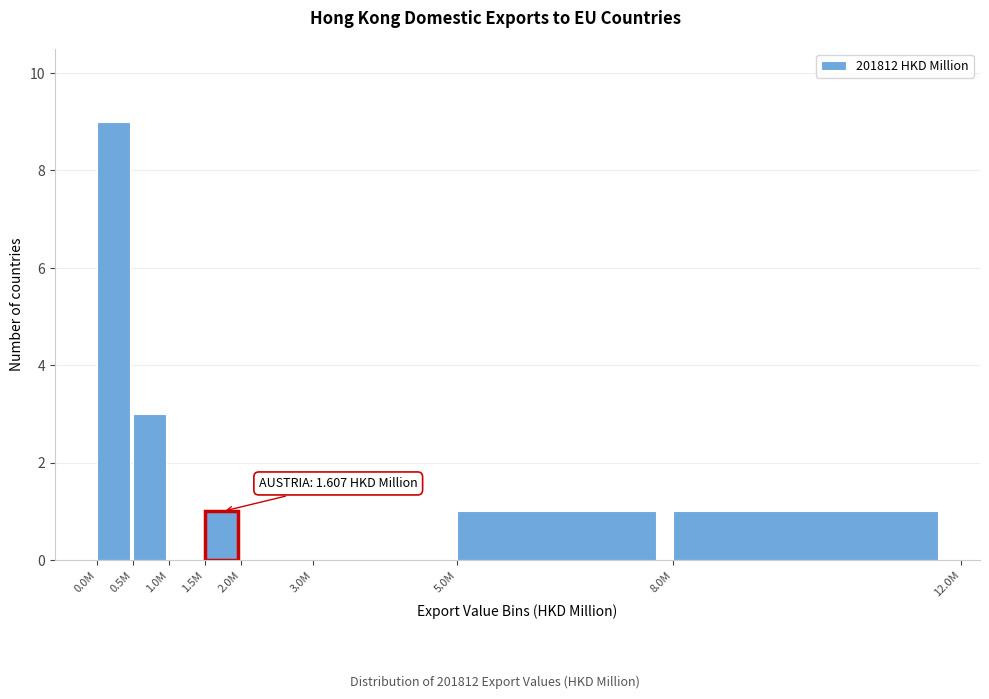

Reading left to right, extract all data points from this chart.

0.0M=9	0.5M=3	1.0M=0	1.5M=1	2.0M=0	3.0M=0	5.0M=1	8.0M=1